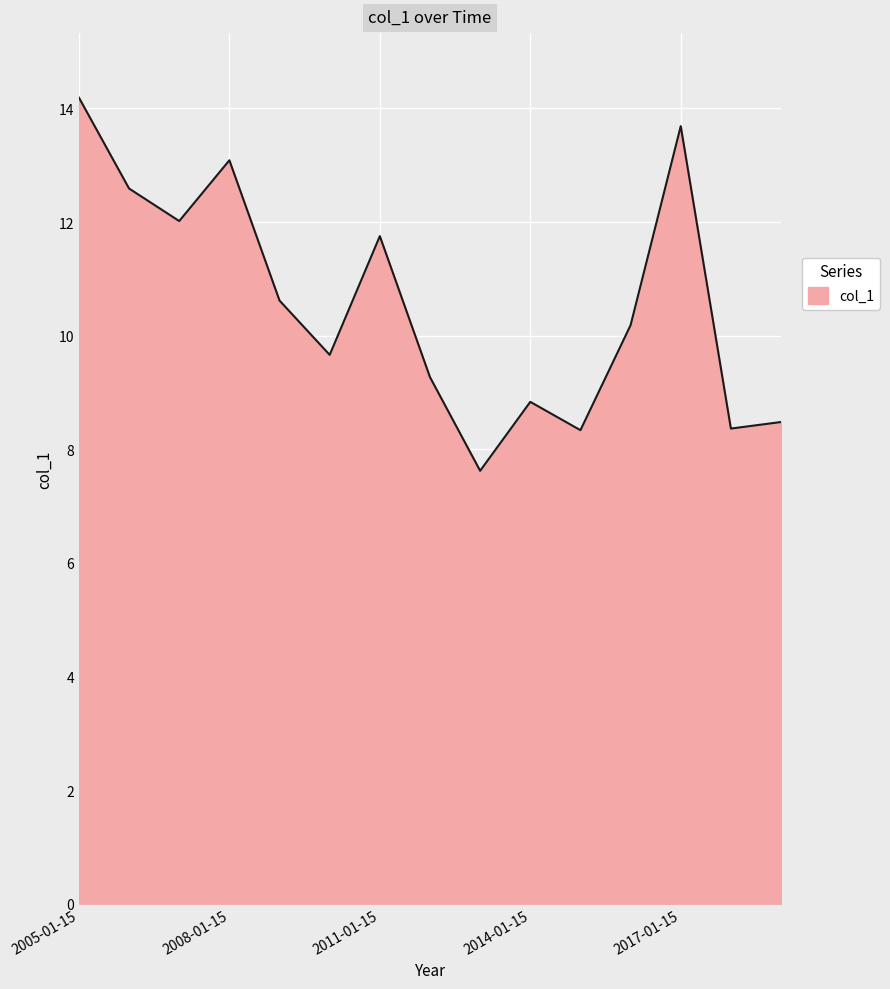

What is the greatest value displayed?

14.2